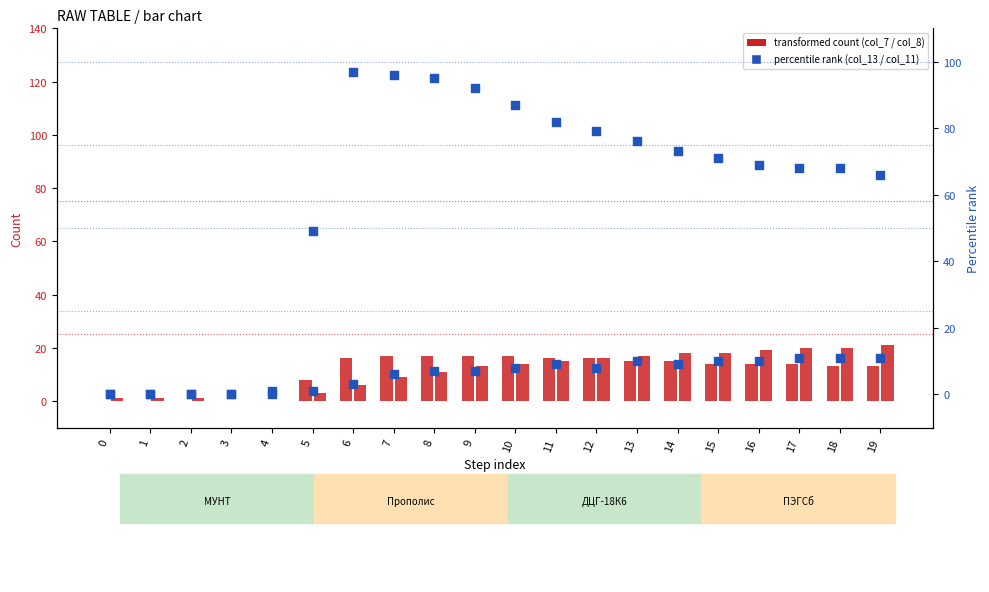

Is the value of col_11 at 1 greater than the value of col_8 at 17?

No